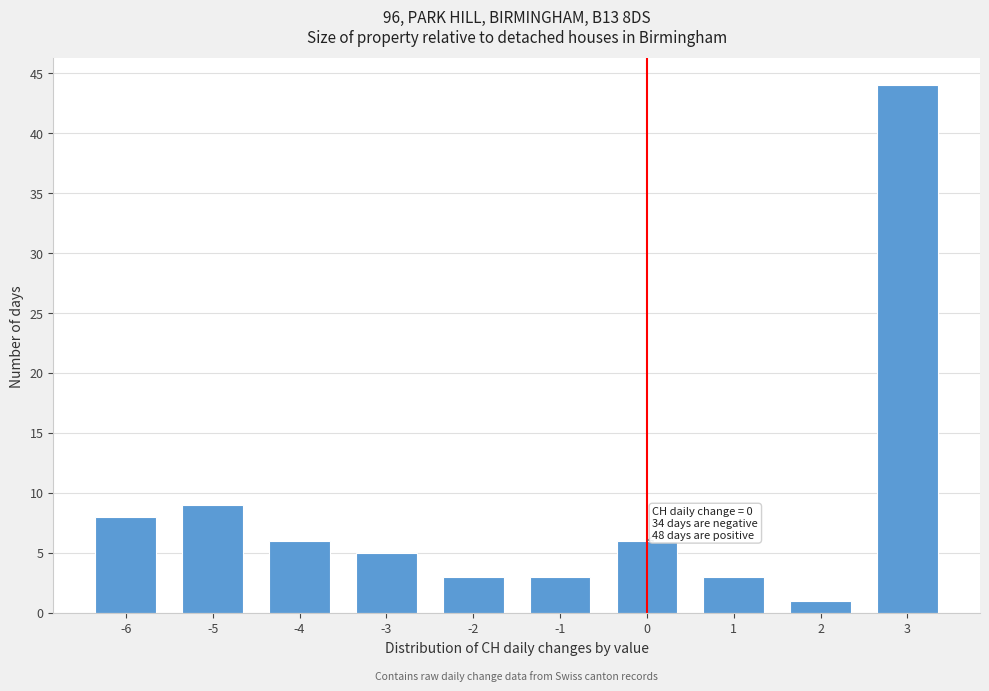

Reading left to right, extract all data points from this chart.

-6=8	-5=9	-4=6	-3=5	-2=3	-1=3	0=6	1=3	2=1	3=44